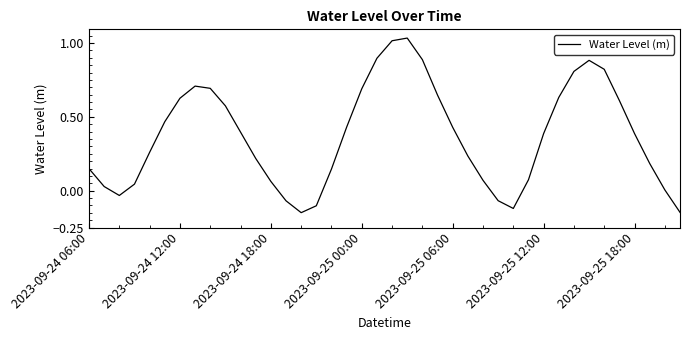

What is the difference between the maximum and minimum values?

1.2